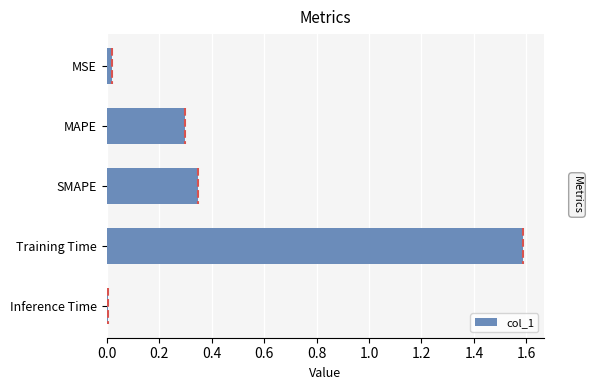

Count the number of categories in the chart.

5